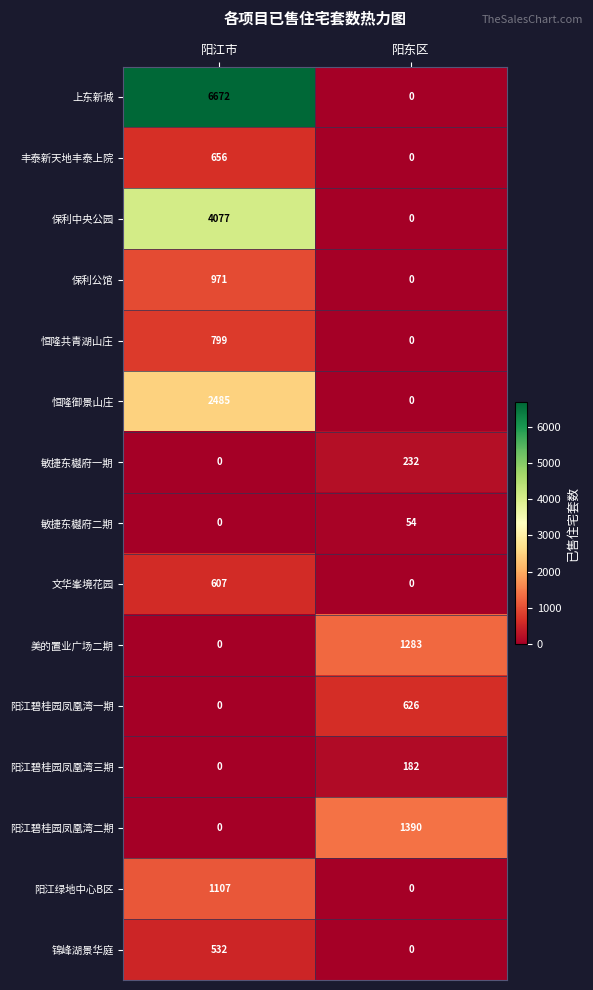

How many data points in 美的置业广场二期 are less than 1283?

1